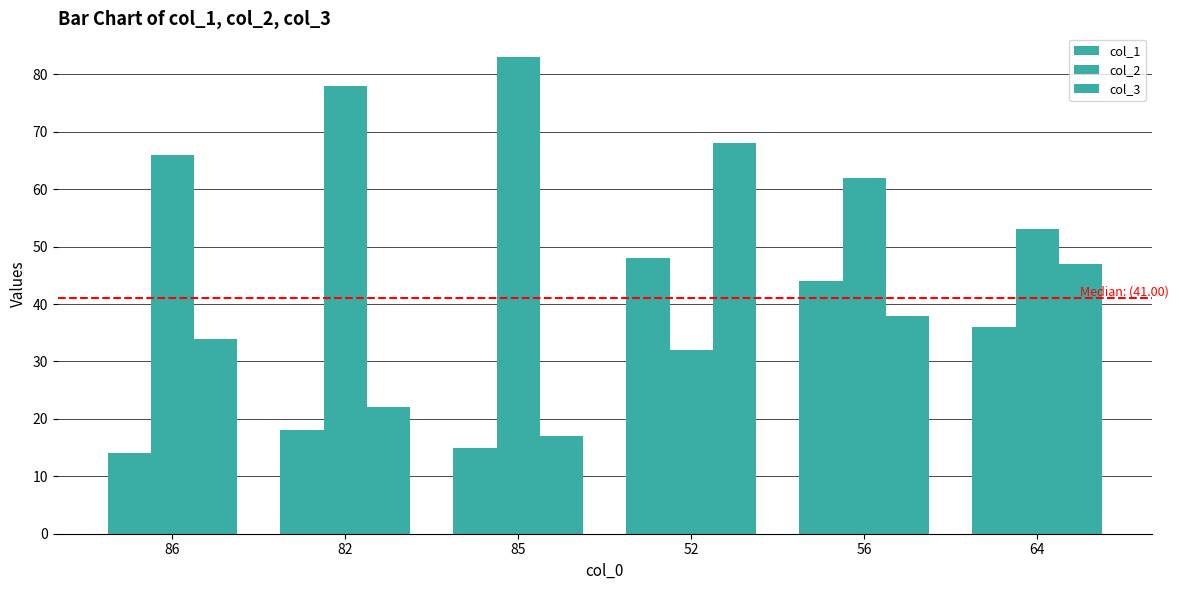

How many groups of bars are there?

6